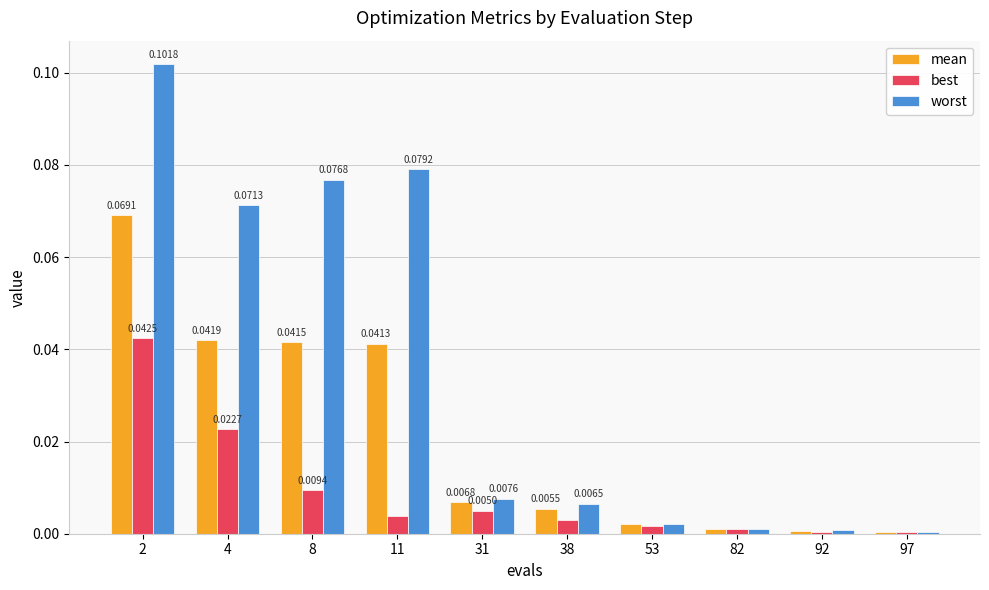

Which series has the largest range (max minus min)?

worst